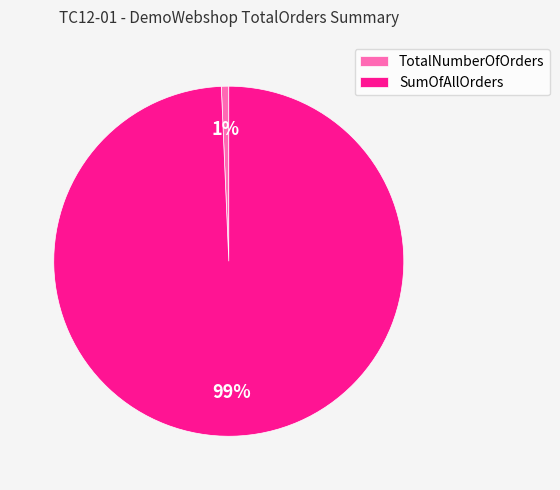

Between SumOfAllOrders and TotalNumberOfOrders, which is larger?

SumOfAllOrders